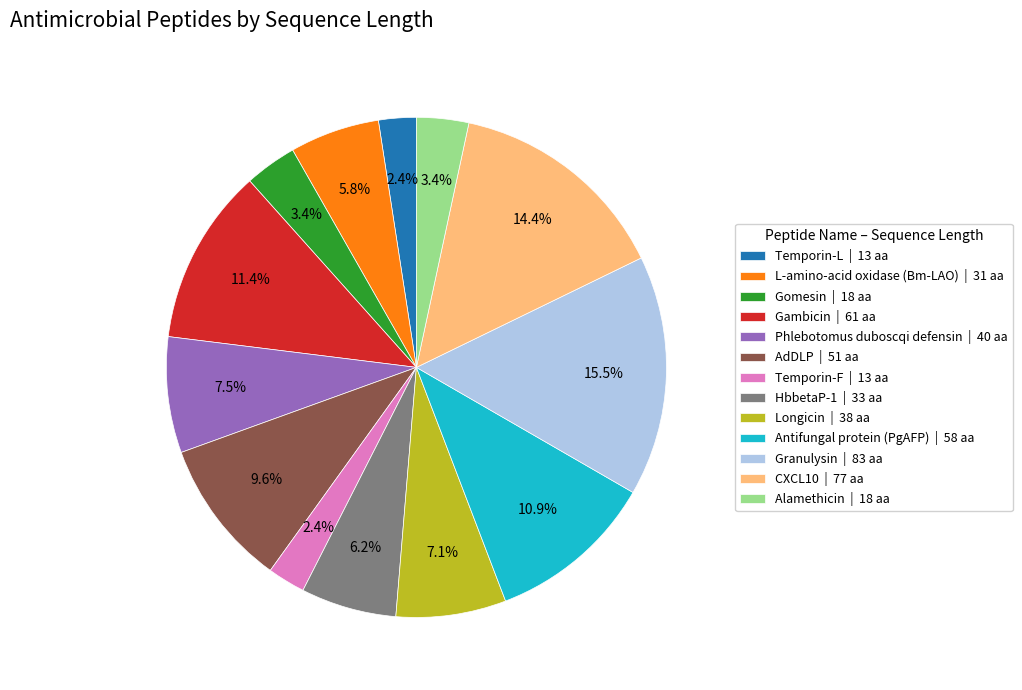

Approximately how many times larger is the value at L-amino-acid oxidase (Bm-LAO) | 31 aa compared to Antifungal protein (PgAFP) | 58 aa?

0.5